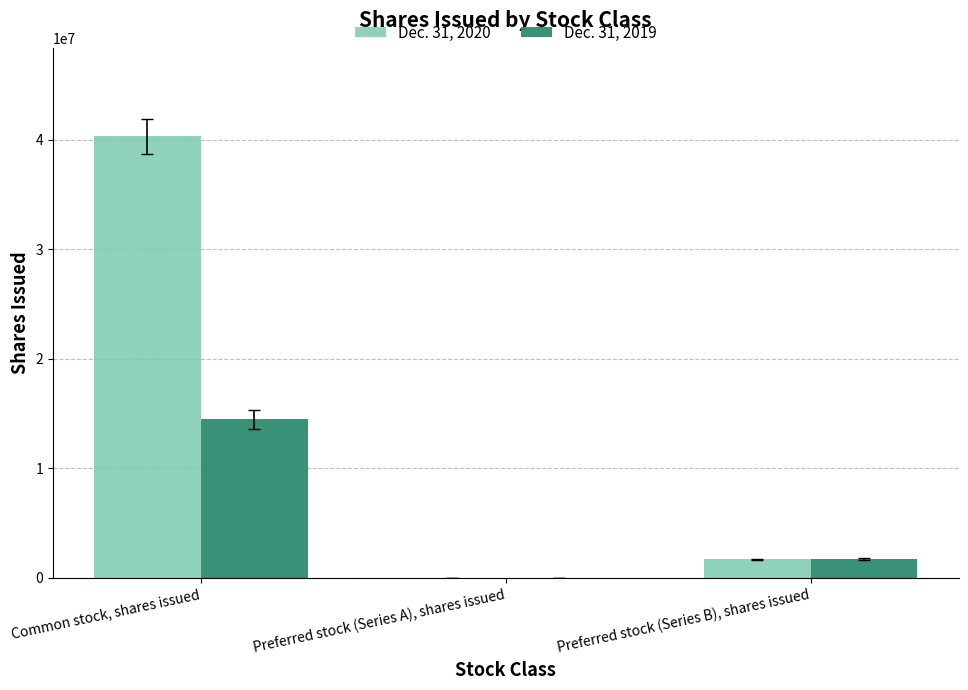

What is the difference between the Dec. 31, 2019 values at Preferred stock (Series A), shares issued and Preferred stock (Series B), shares issued?

1699210